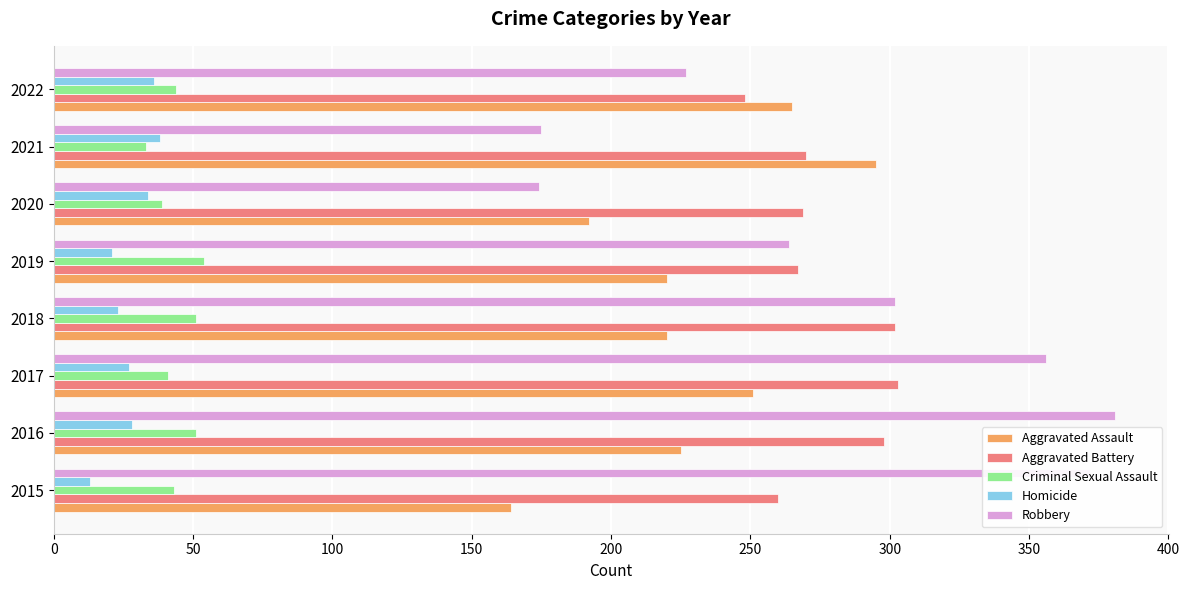

What is the difference between the Homicide values at 2021 and 2018?

15